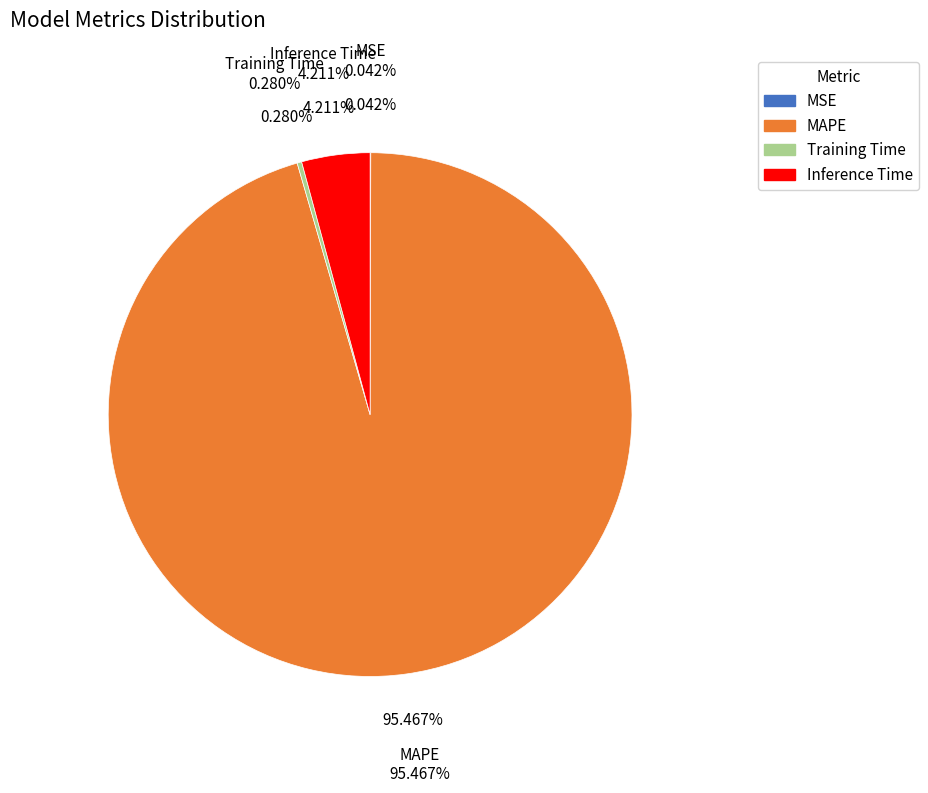

Do Training Time and Inference Time together represent more than half of the pie?

No